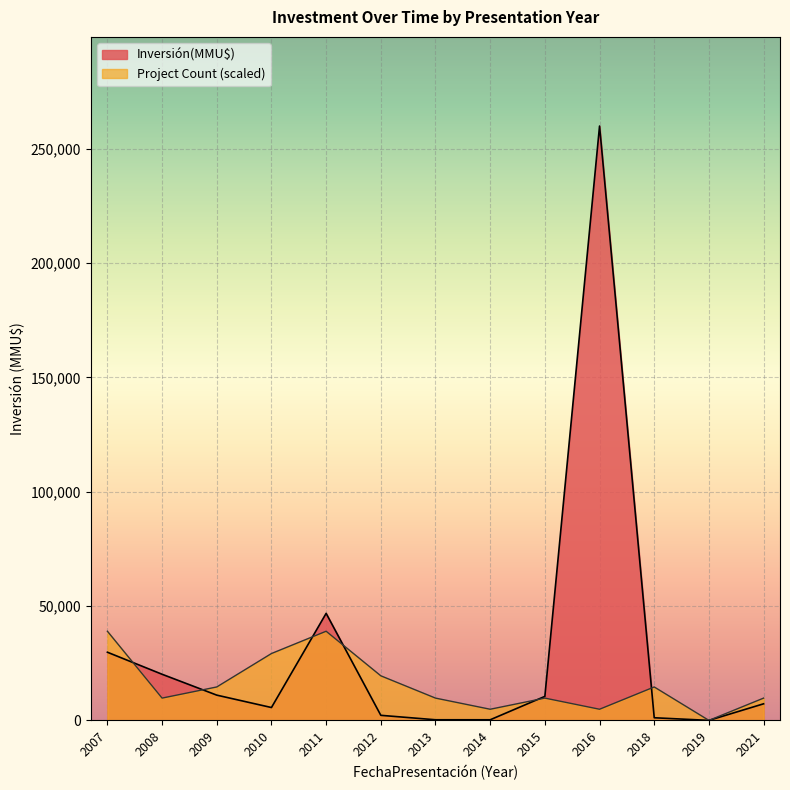

What is the maximum value for Inversión(MMU$)?

260000